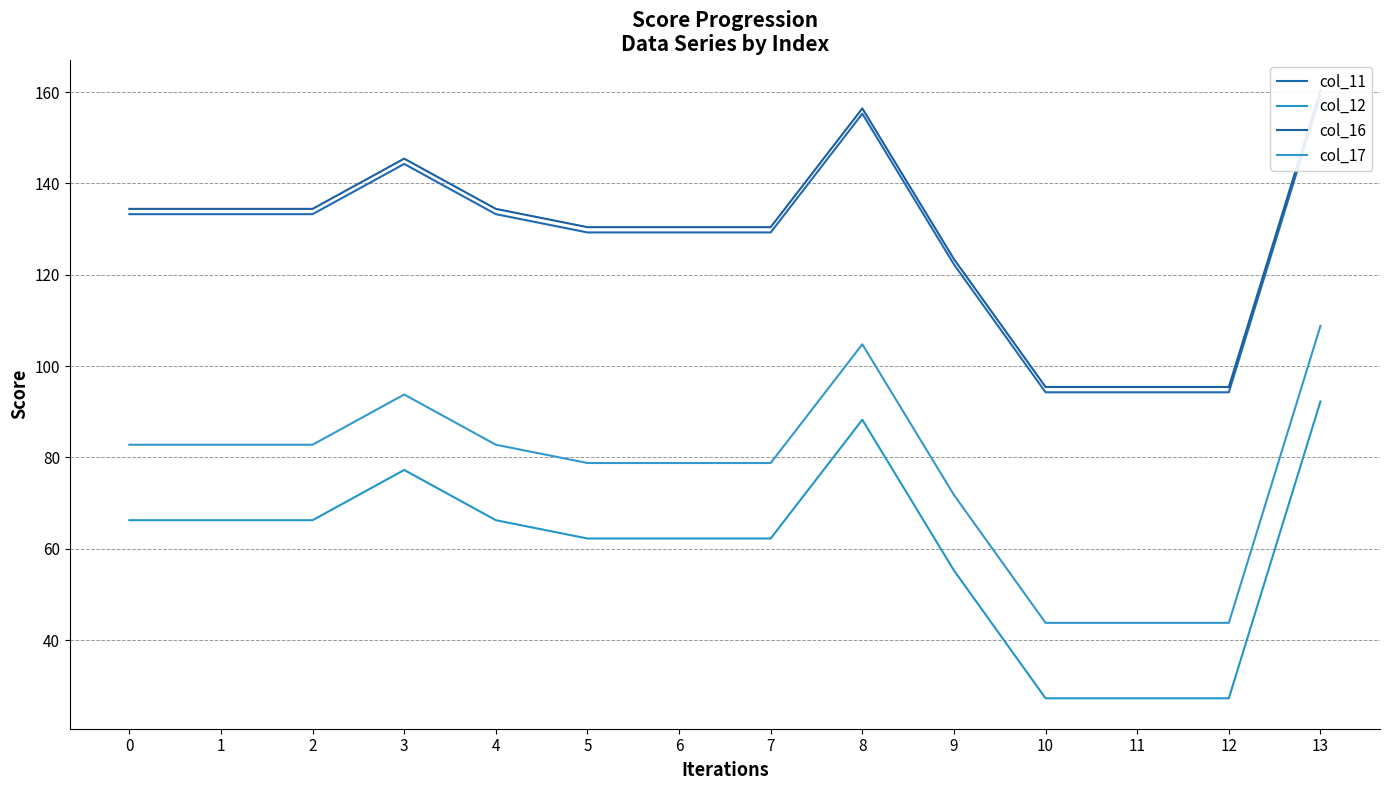

The col_12 series shows 42.5 at 12. True or false?

False